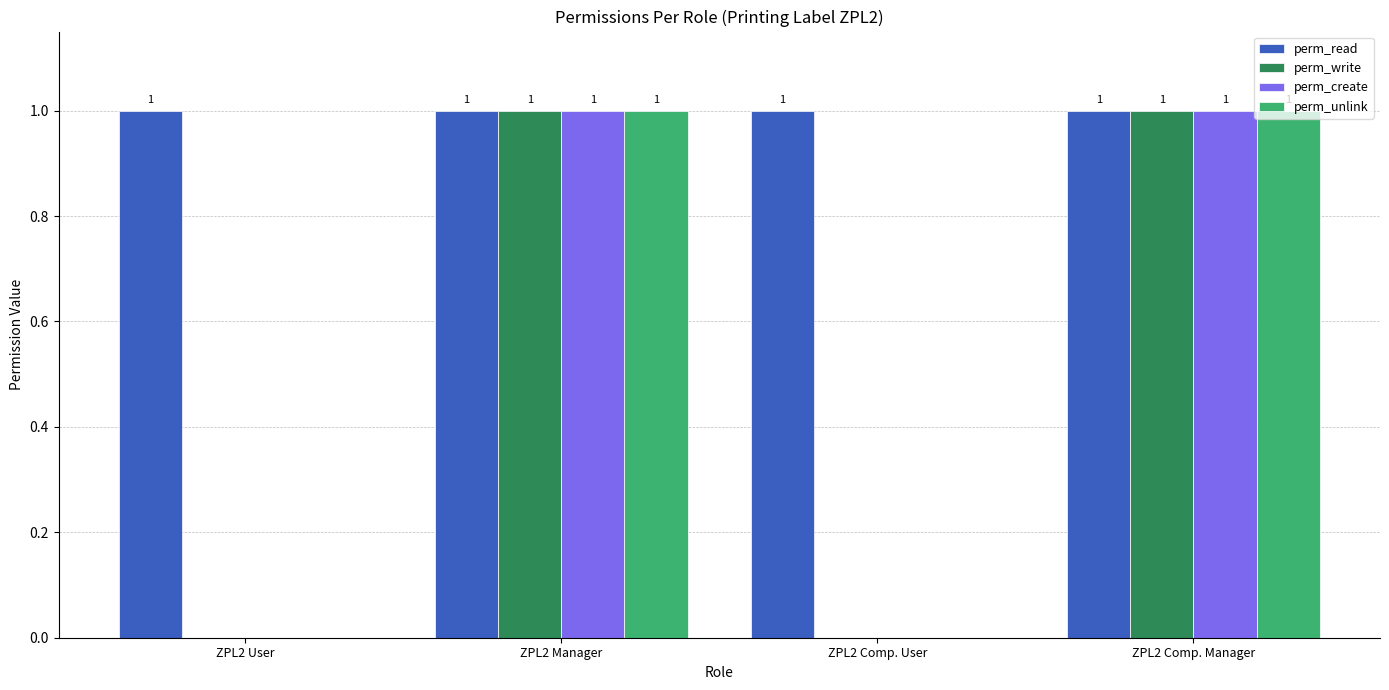

Which series has the largest total across all categories?

perm_read